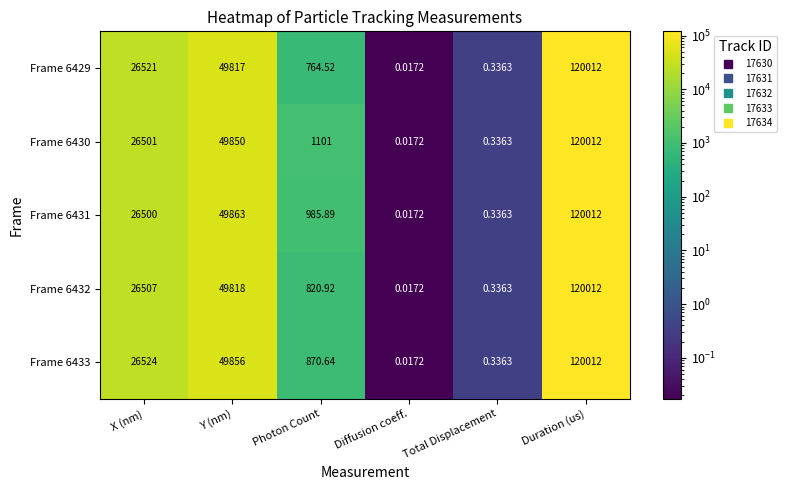

Where is Frame 6429 nearest to the value 60006?

Y (nm)